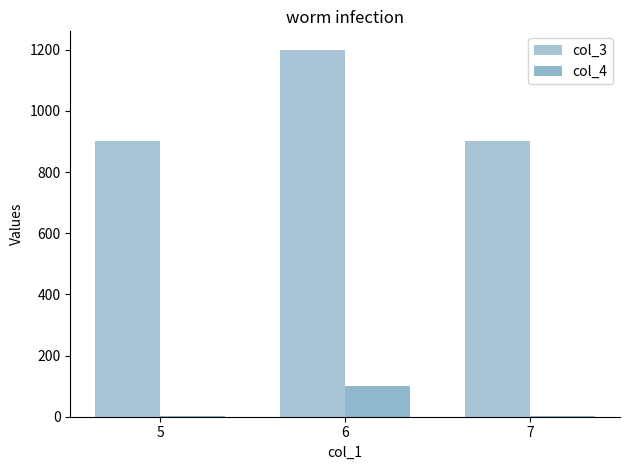

The col_3 series shows 493 at 7. True or false?

False